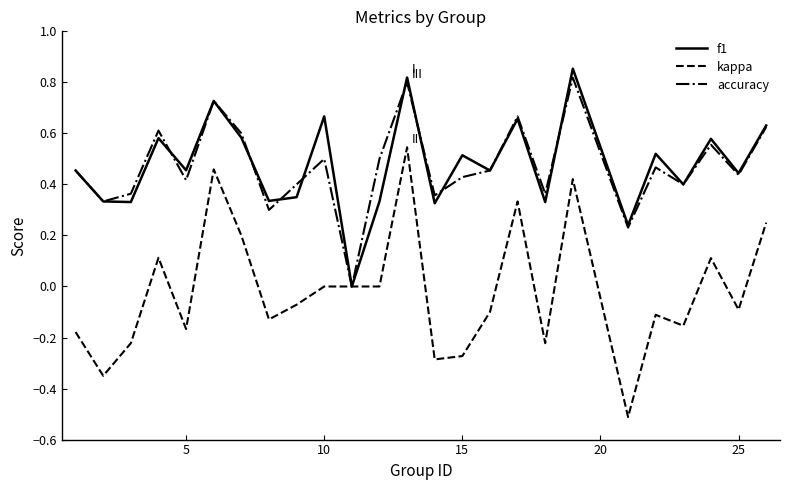

True or false: kappa has more than 0 points higher than both neighbors.

True